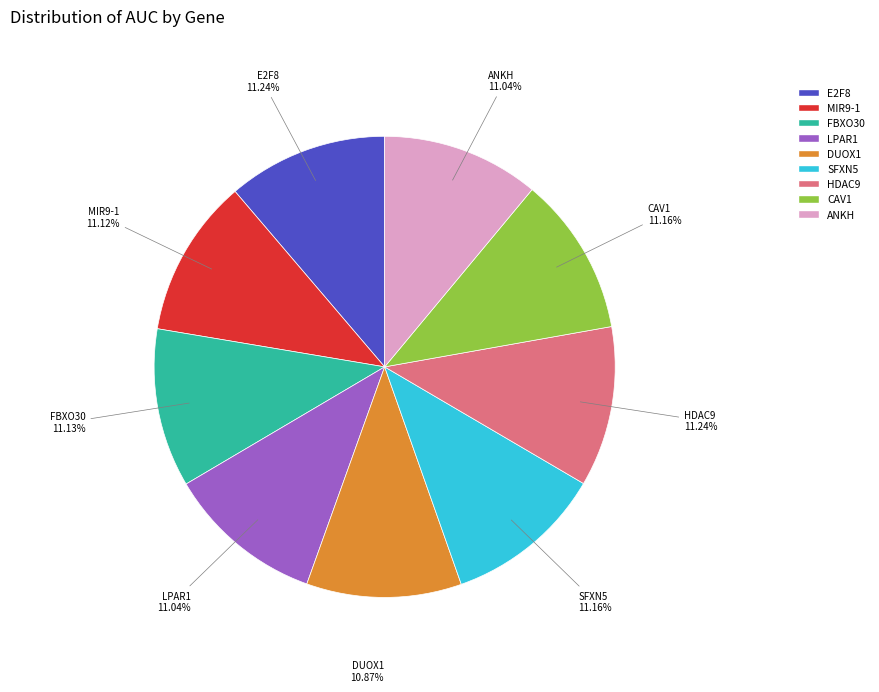

Does SFXN5 account for over 50% of the chart?

No